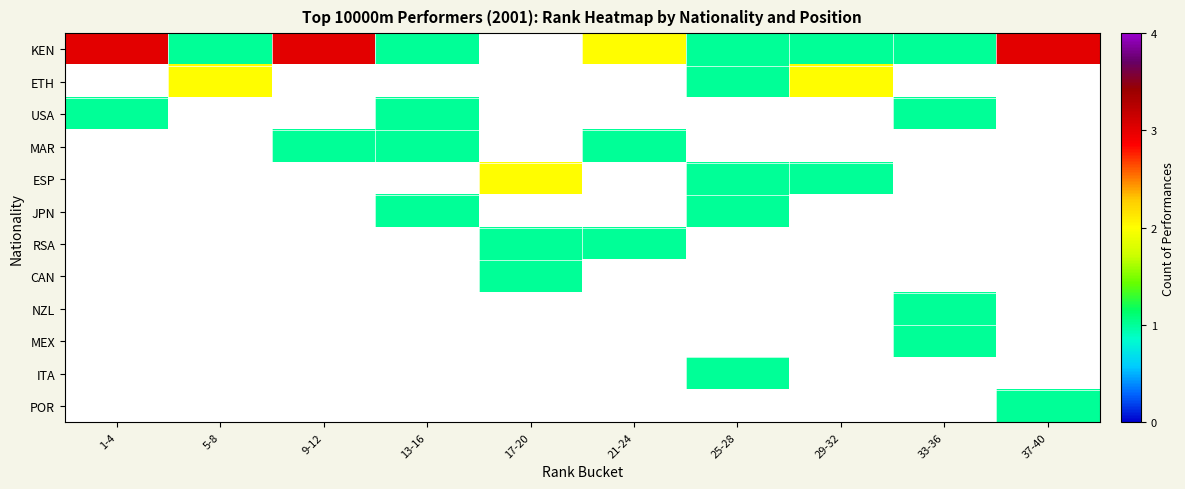

How many distinct data groups are displayed?

12